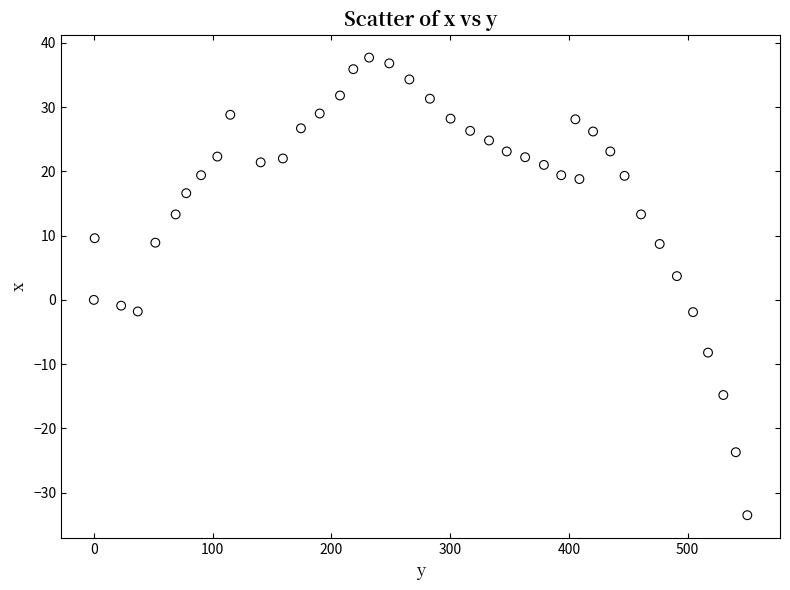

What is the range of Y values (max minus min)?

71.2